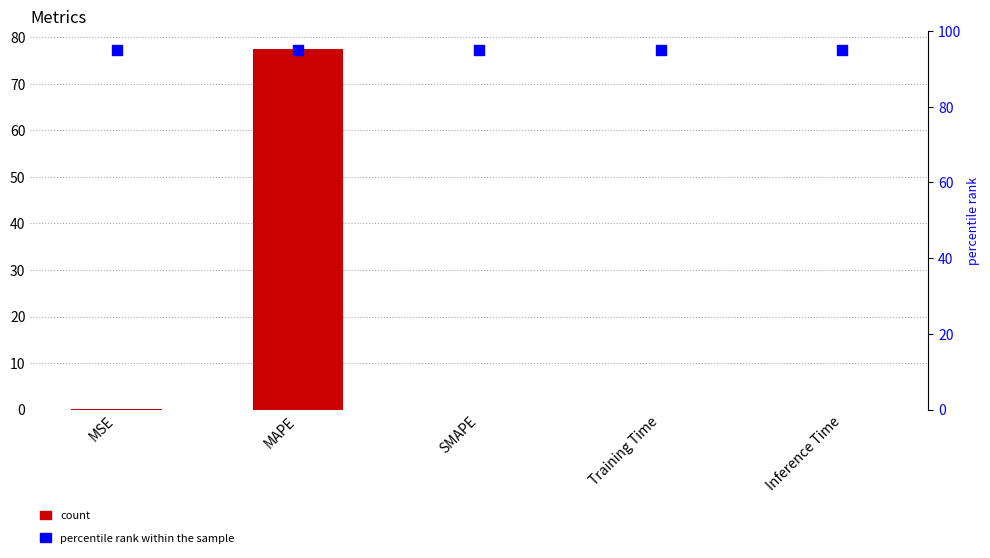

Which series contains the highest Y value?

percentile rank within the sample